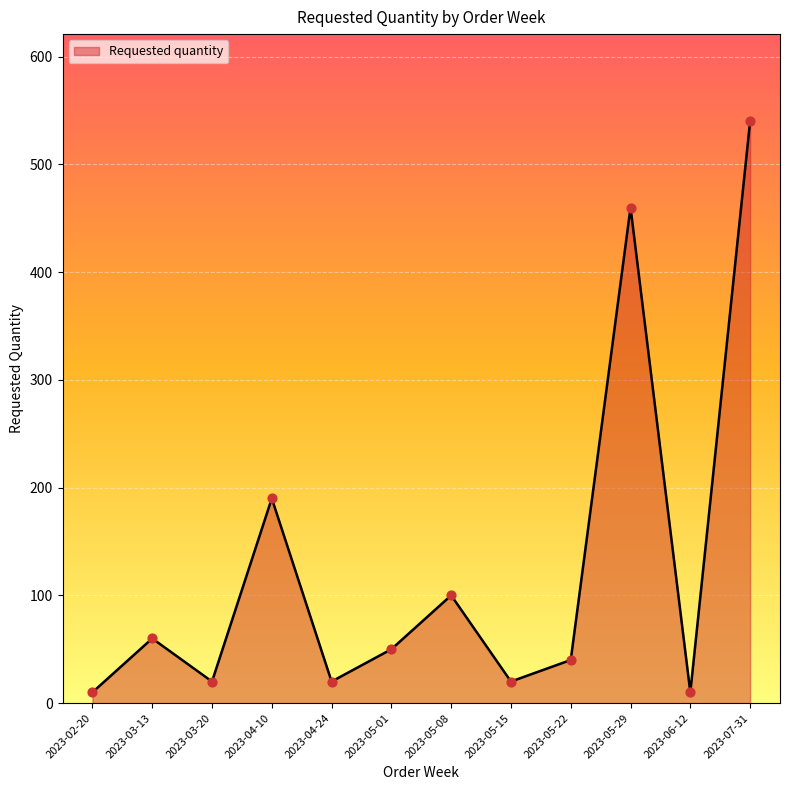

Which has a higher value, 2023-04-24 or 2023-04-10?

2023-04-10